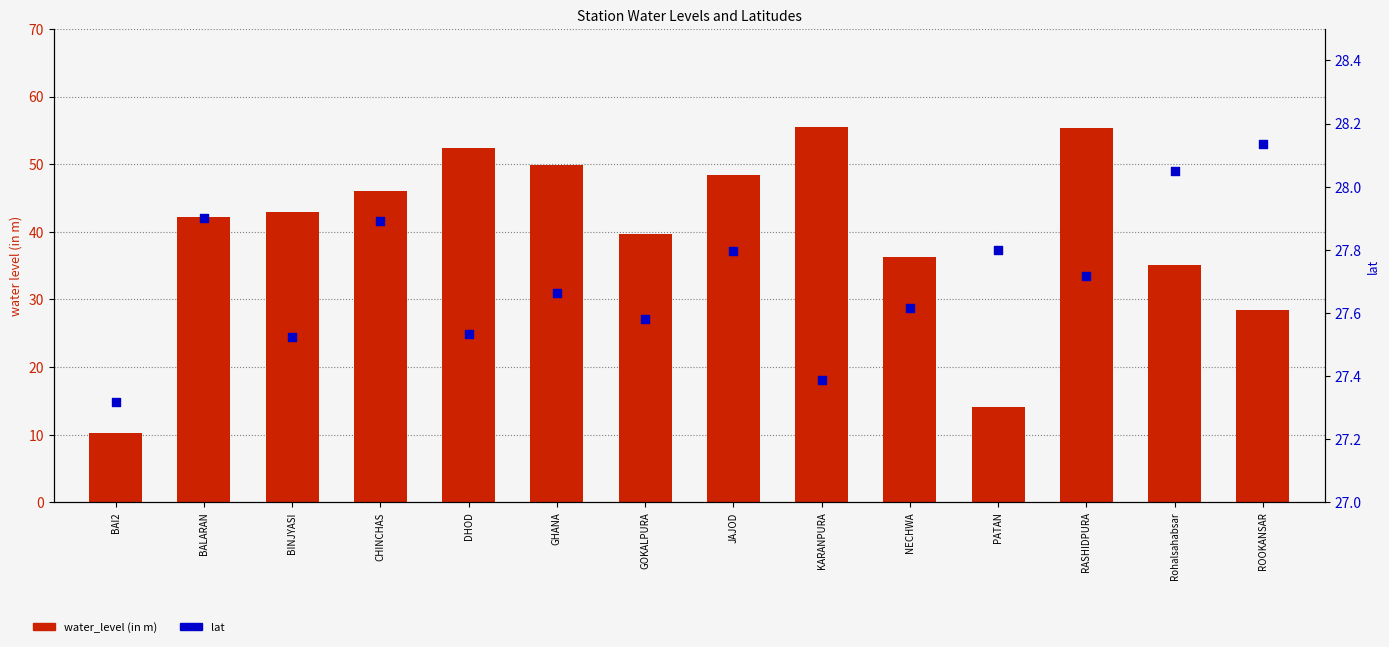

Which series has the largest total across all categories?

water_level (in m)